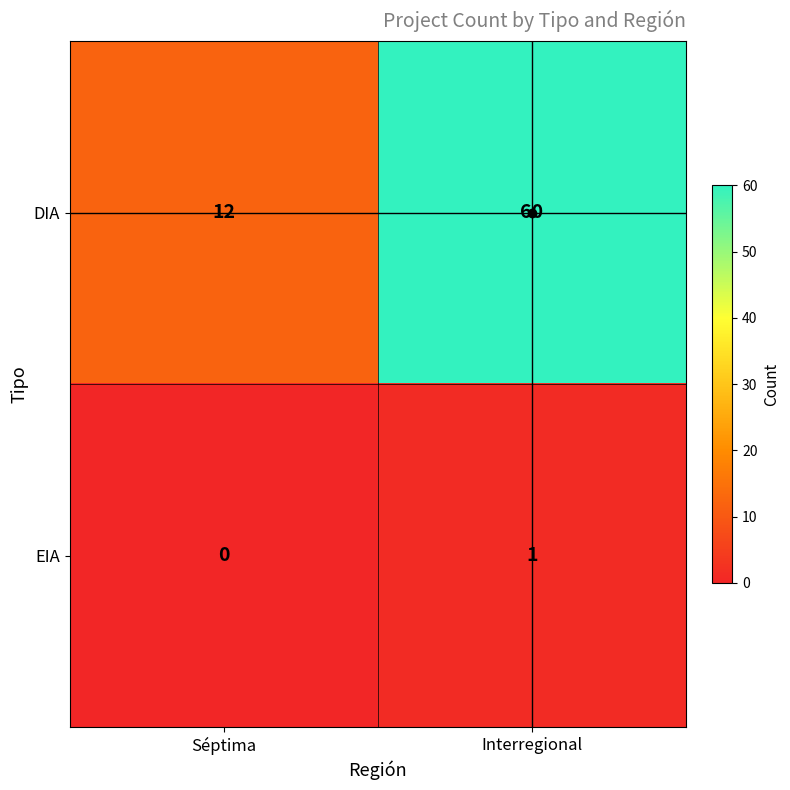

List the series in order of their peak value, highest first.

DIA, EIA